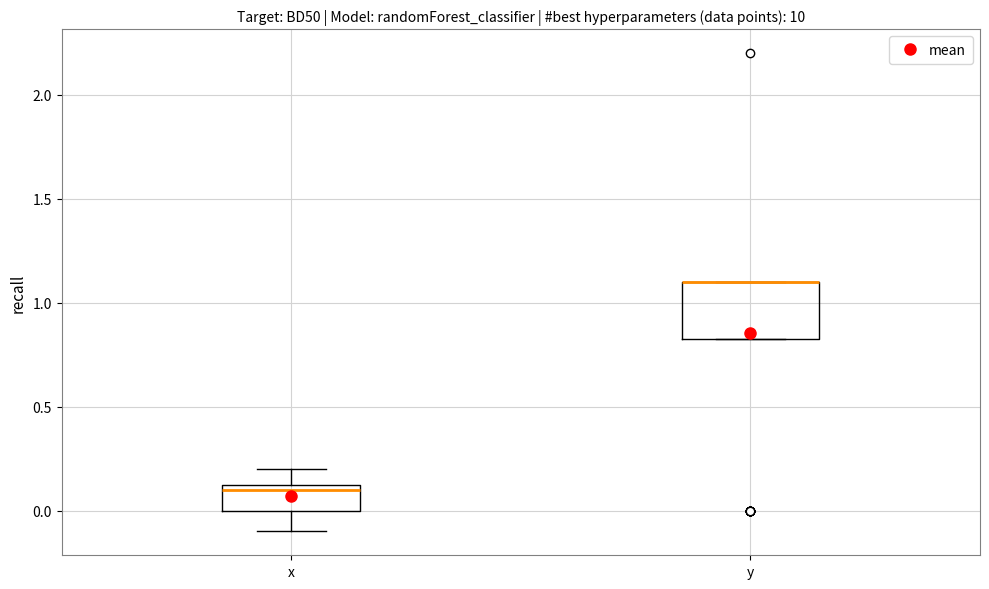

Comparing the boxes themselves (not the whiskers), which one is the tallest?

y